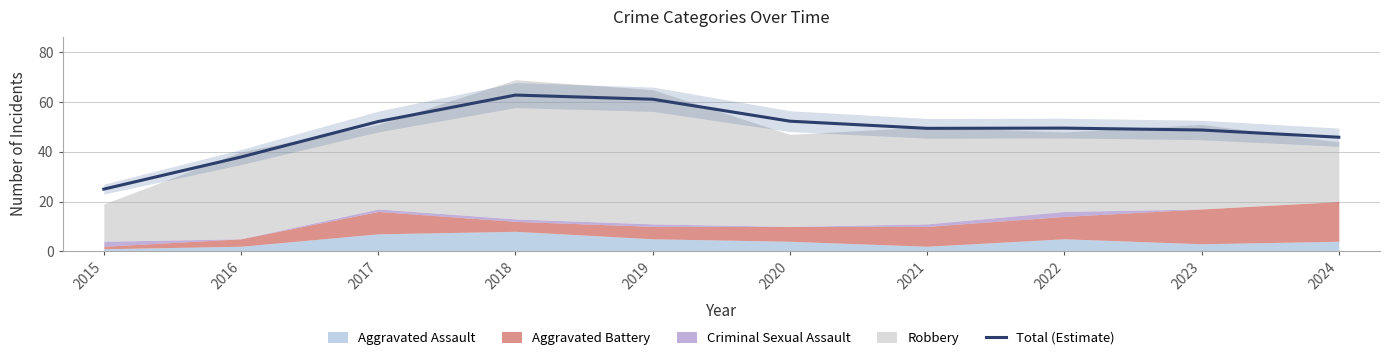

What is the approximate value at 2019?

61.2